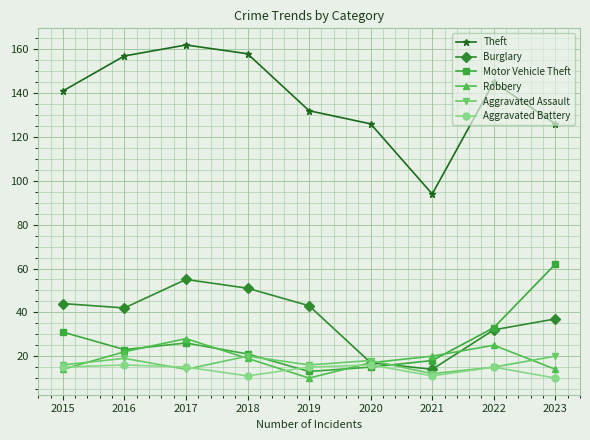

Reading left to right, extract all data points from this chart.

Theft: 2015=141	2016=157	2017=162	2018=158	2019=132	2020=126	2021=94	2022=145	2023=126
Burglary: 2015=44	2016=42	2017=55	2018=51	2019=43	2020=17	2021=14	2022=32	2023=37
Motor Vehicle Theft: 2015=31	2016=23	2017=26	2018=21	2019=13	2020=15	2021=18	2022=33	2023=62
Robbery: 2015=14	2016=22	2017=28	2018=19	2019=10	2020=17	2021=20	2022=25	2023=14
Aggravated Assault: 2015=16	2016=19	2017=14	2018=20	2019=16	2020=18	2021=12	2022=15	2023=20
Aggravated Battery: 2015=15	2016=16	2017=15	2018=11	2019=15	2020=16	2021=11	2022=15	2023=10